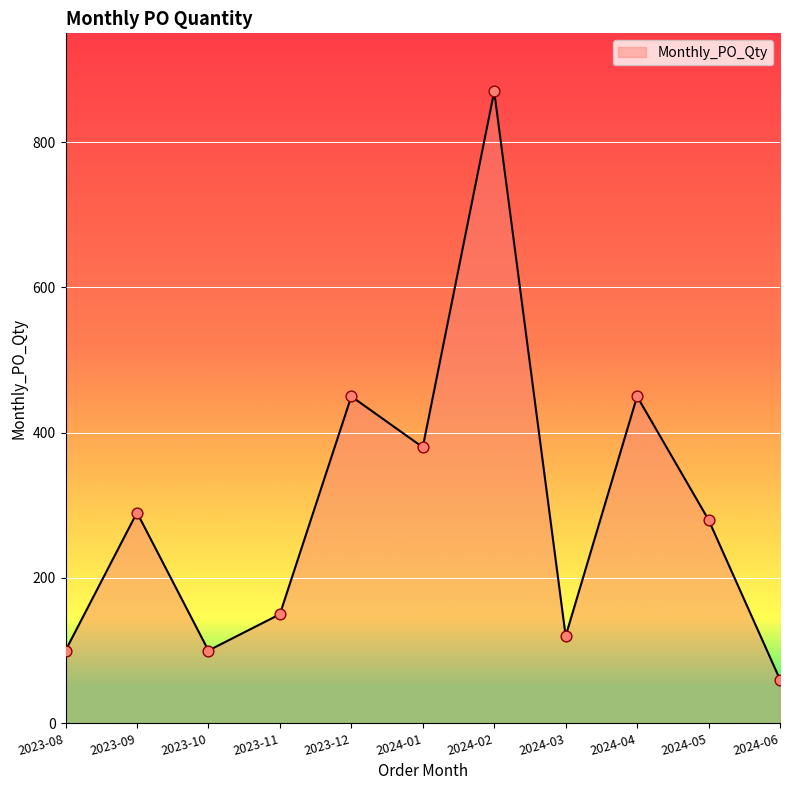

What is the ratio of the value at 2024-06 to the value at 2023-10?

0.6